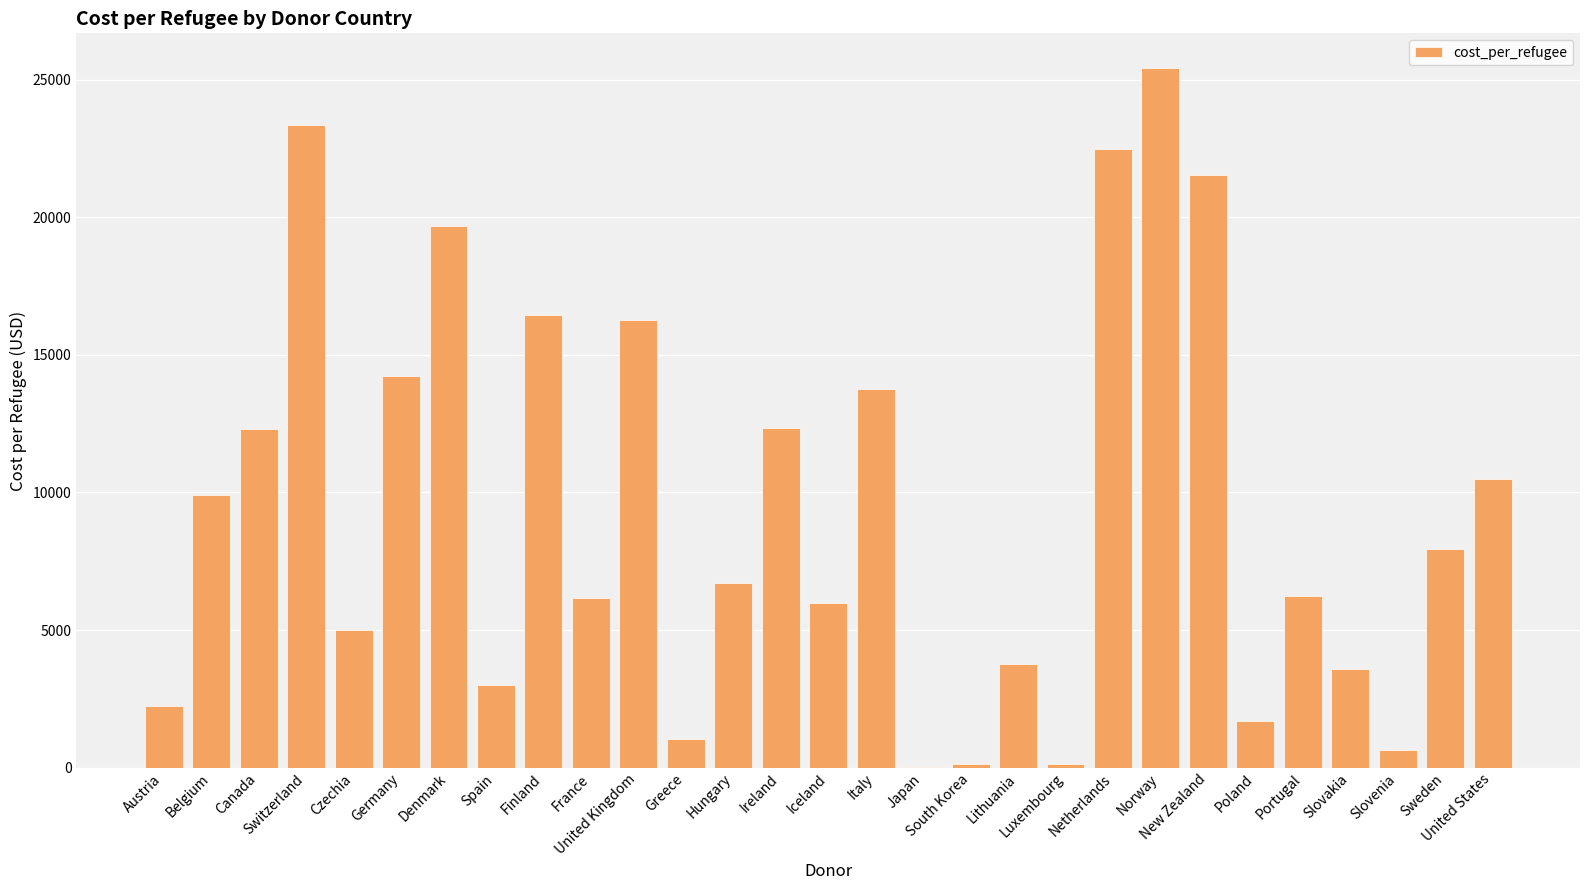

What is the sum of all values?

272535.8